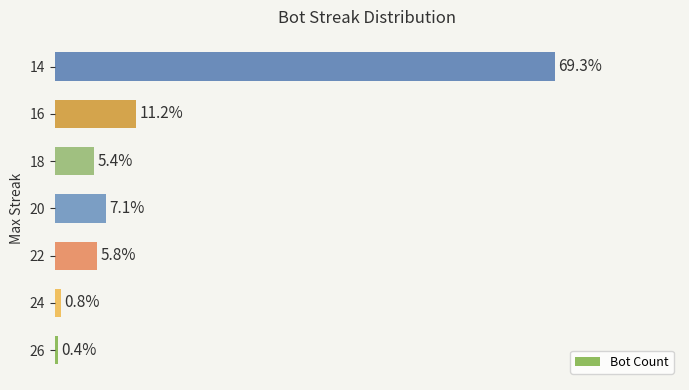

Rank the categories by value from lowest to highest.

26, 24, 18, 22, 20, 16, 14